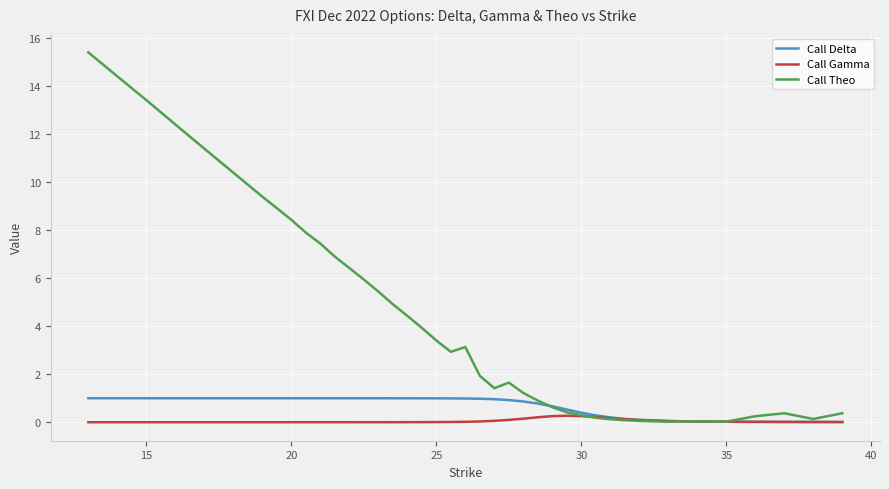

What is the maximum value shown in the chart?

15.4